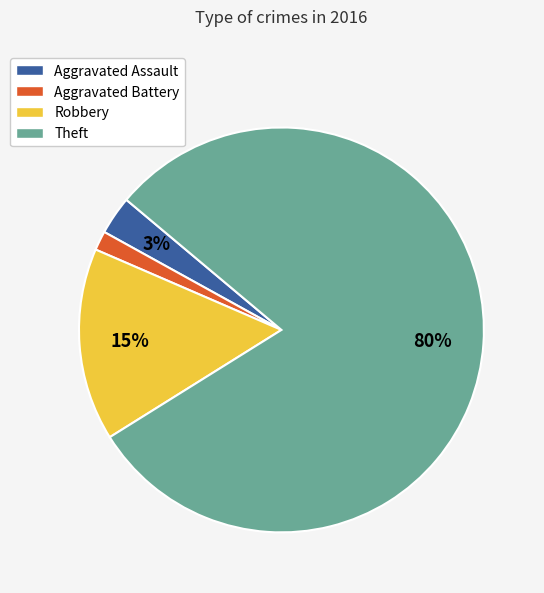

Do Robbery and Theft together represent more than half of the pie?

Yes